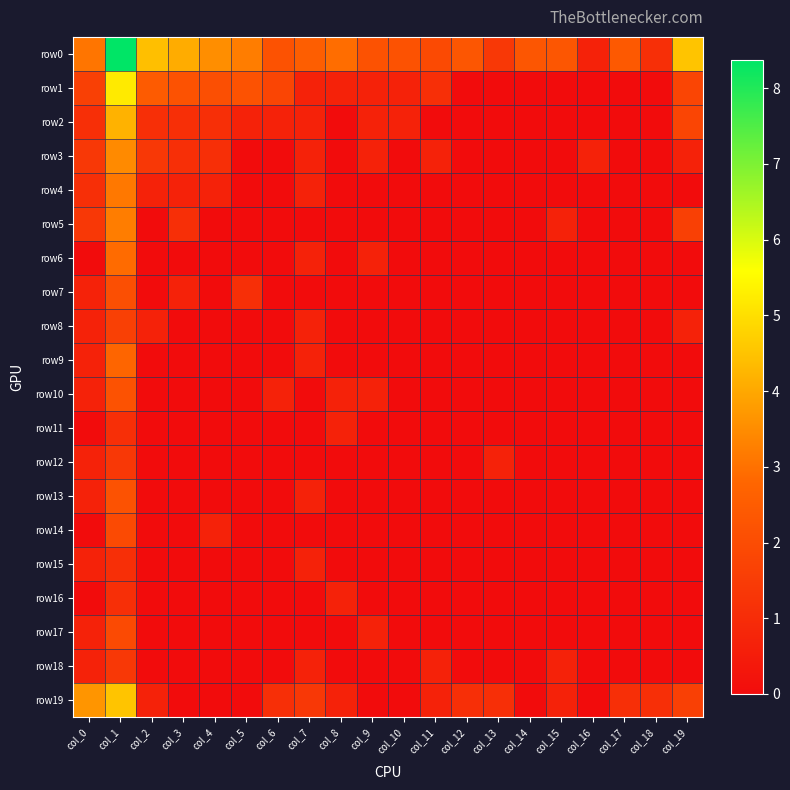

At which category is the sum across all series the highest?

col_1